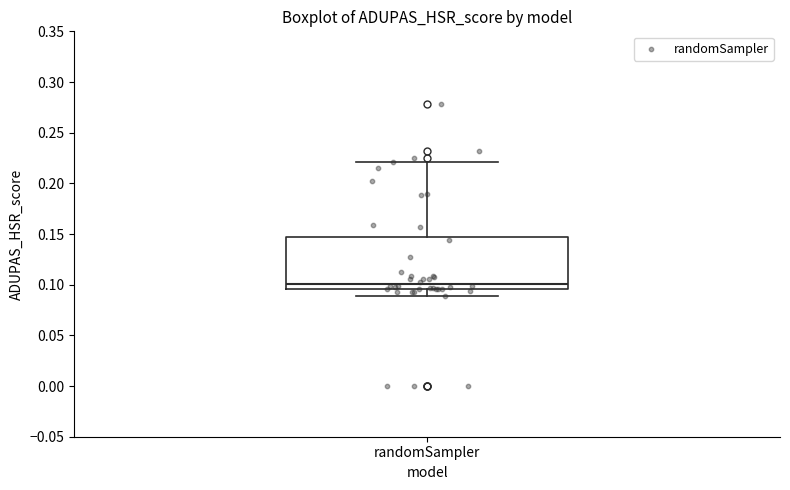

Read this box plot against the y-axis: the position of the median line, the range covered by the box, and the ends of both whiskers. The values are not printed on the chart, so give them approximately, as read against the axis.

median 0.100, box 0.095 to 0.145, whiskers 0.090 to 0.220